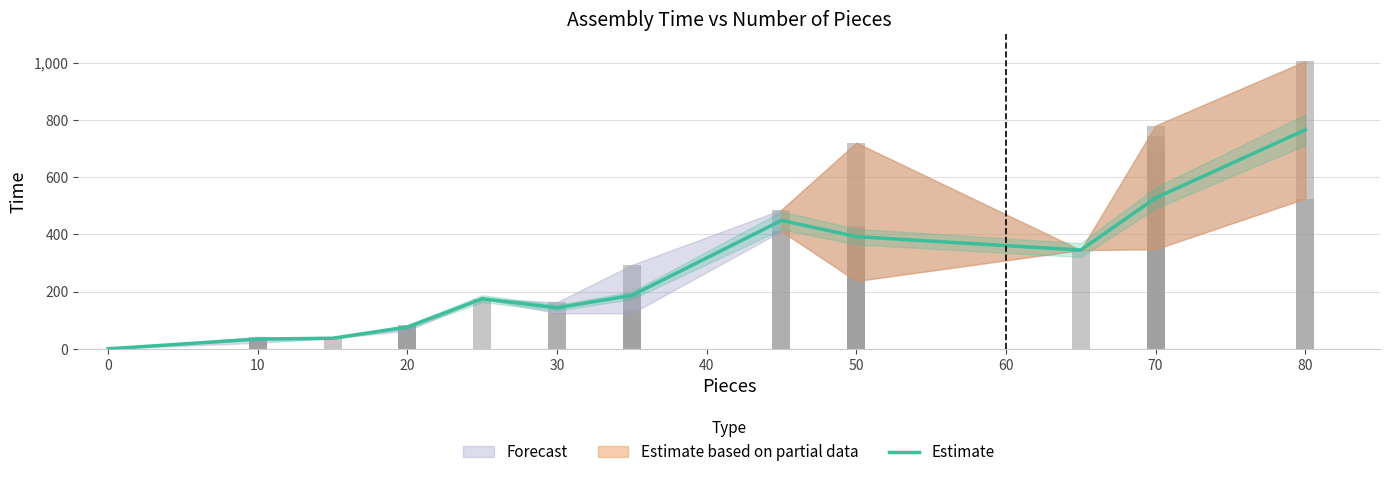

True or false: the data shows 115.5 at 50.

False